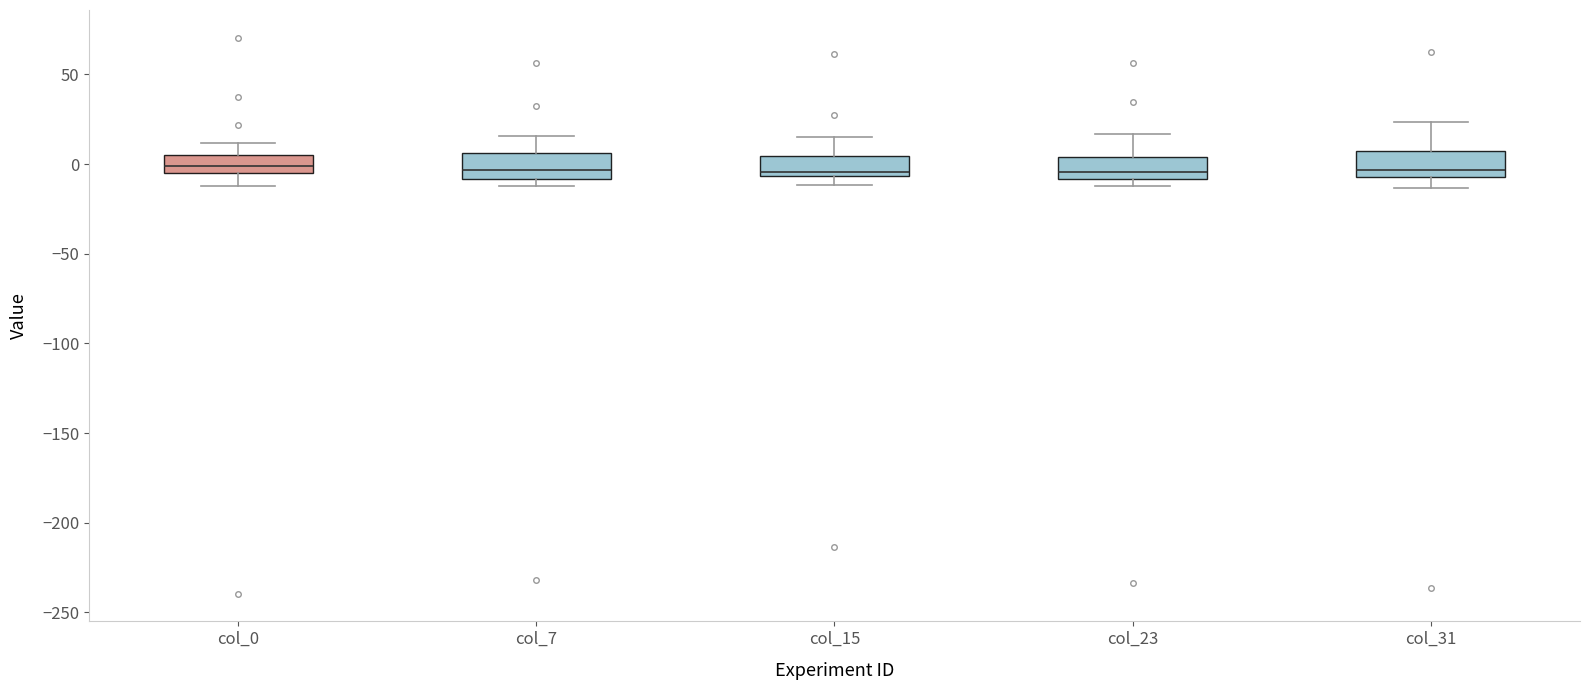

Reading left to right, read every box against the y-axis: the position of its median line, the range the box covers, and the ends of its whiskers. The values are not printed on the chart, so give them approximately, as read against the axis.

col_0: median 0, box -5 to 5, whiskers -10 to 10
col_7: median -5, box -10 to 5, whiskers -10 (just below the box's lower edge) to 15
col_15: median -5 (just above the box's lower edge), box -5 to 5, whiskers -10 to 15
col_23: median -5, box -10 to 5, whiskers -10 (just below the box's lower edge) to 15
col_31: median -5 (just above the box's lower edge), box -5 to 5, whiskers -15 to 25